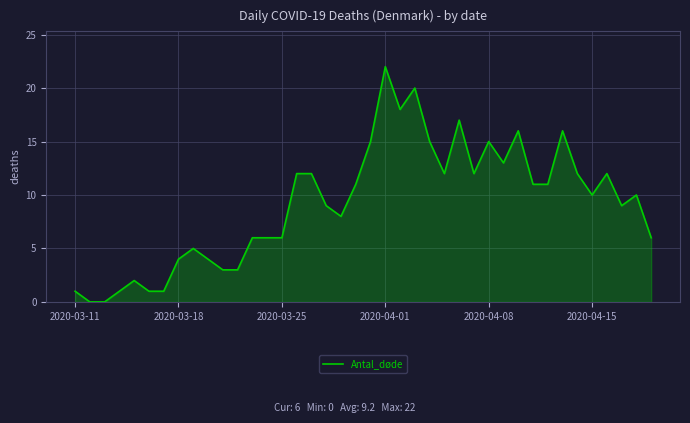

What is the difference between the maximum and minimum values?

22